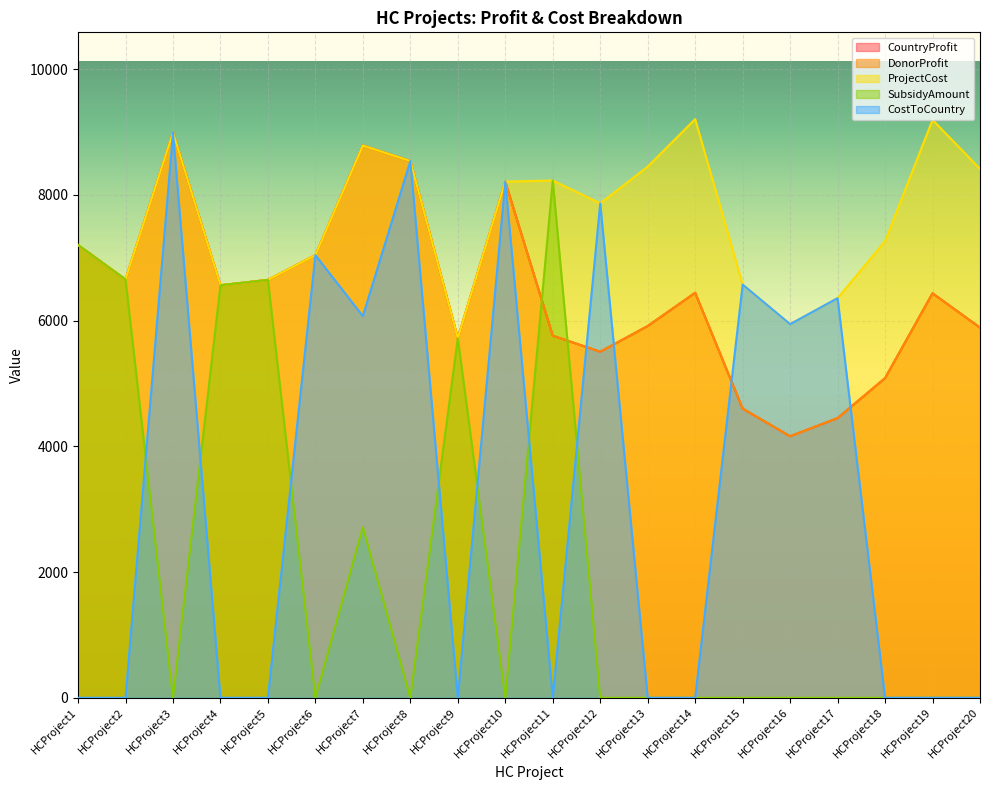

Does the chart display data point markers on the line(s)?

No